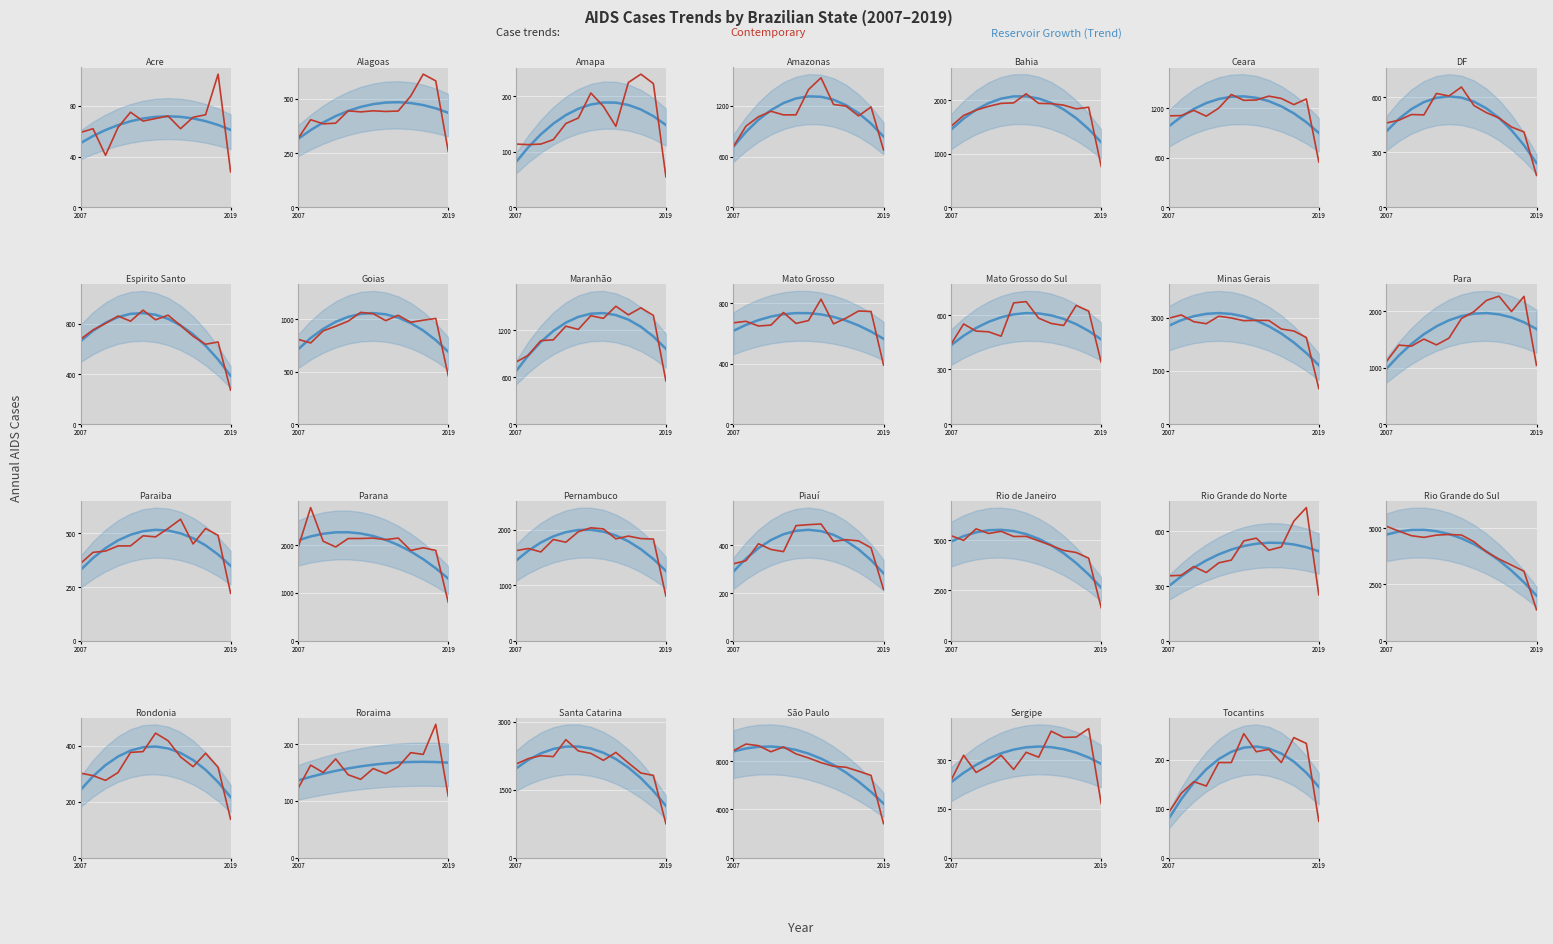

What is the highest value of the Contemporary series?

253.0